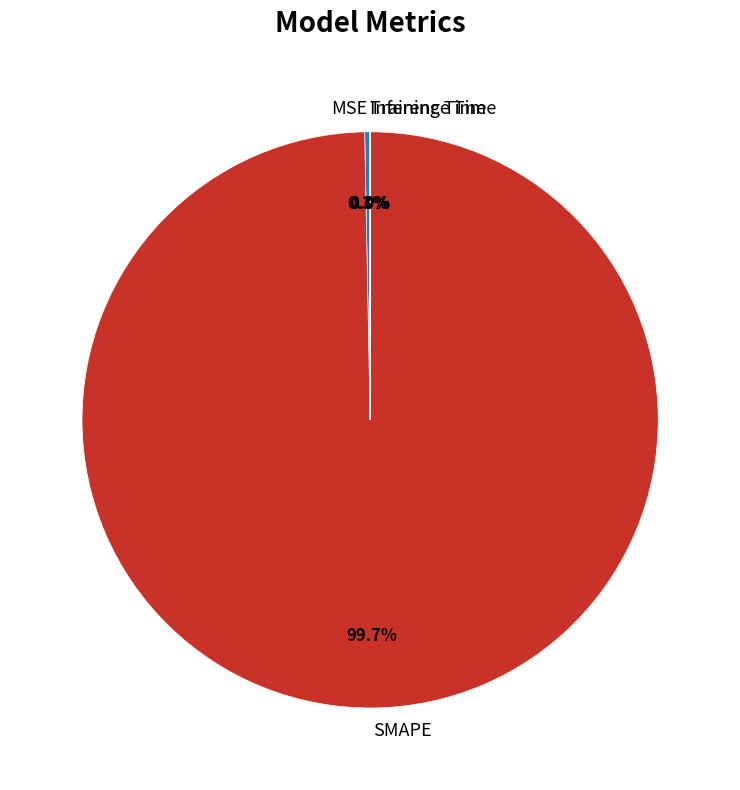

Which category has the biggest portion of the pie?

SMAPE